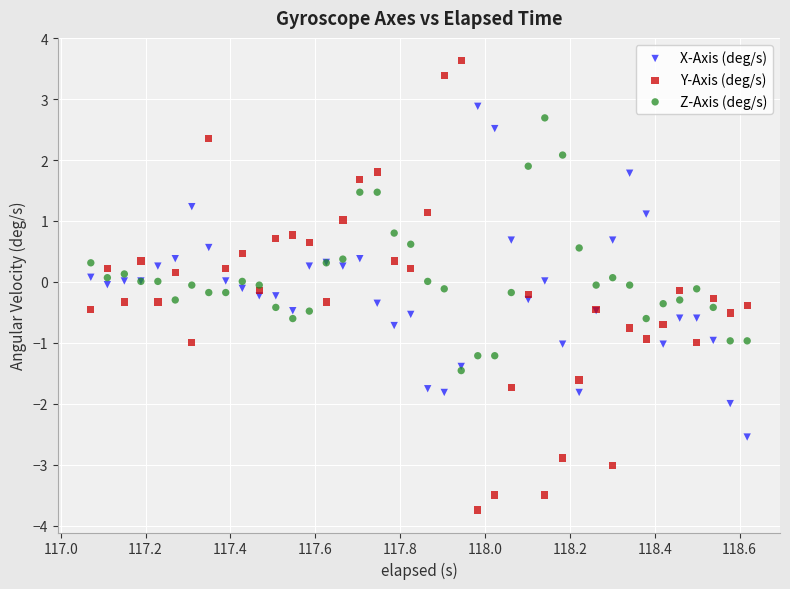

Which series has the largest Y range (max minus min)?

Y-Axis (deg/s)